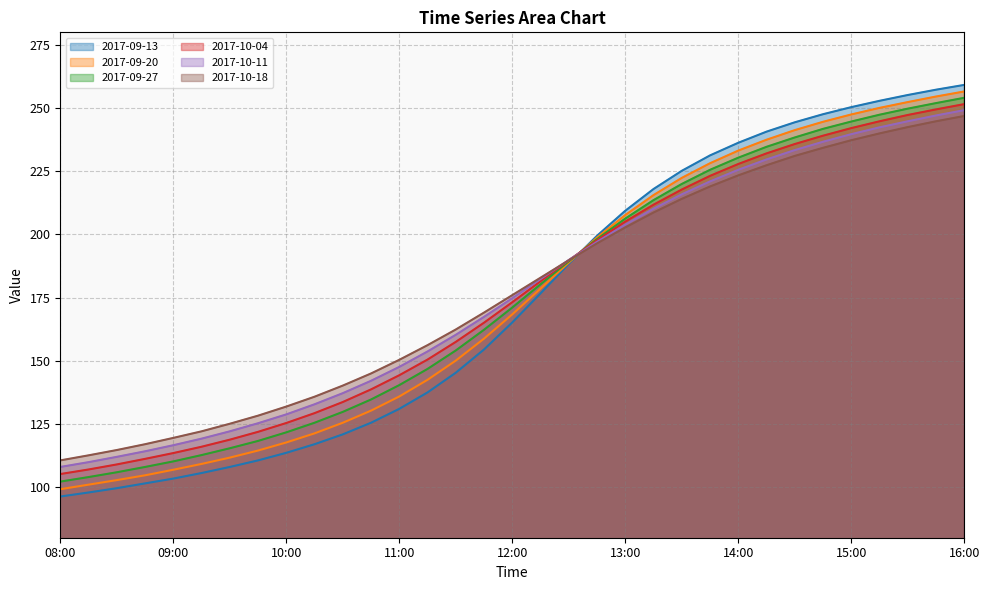

At which category is the sum across all series the highest?

16:00